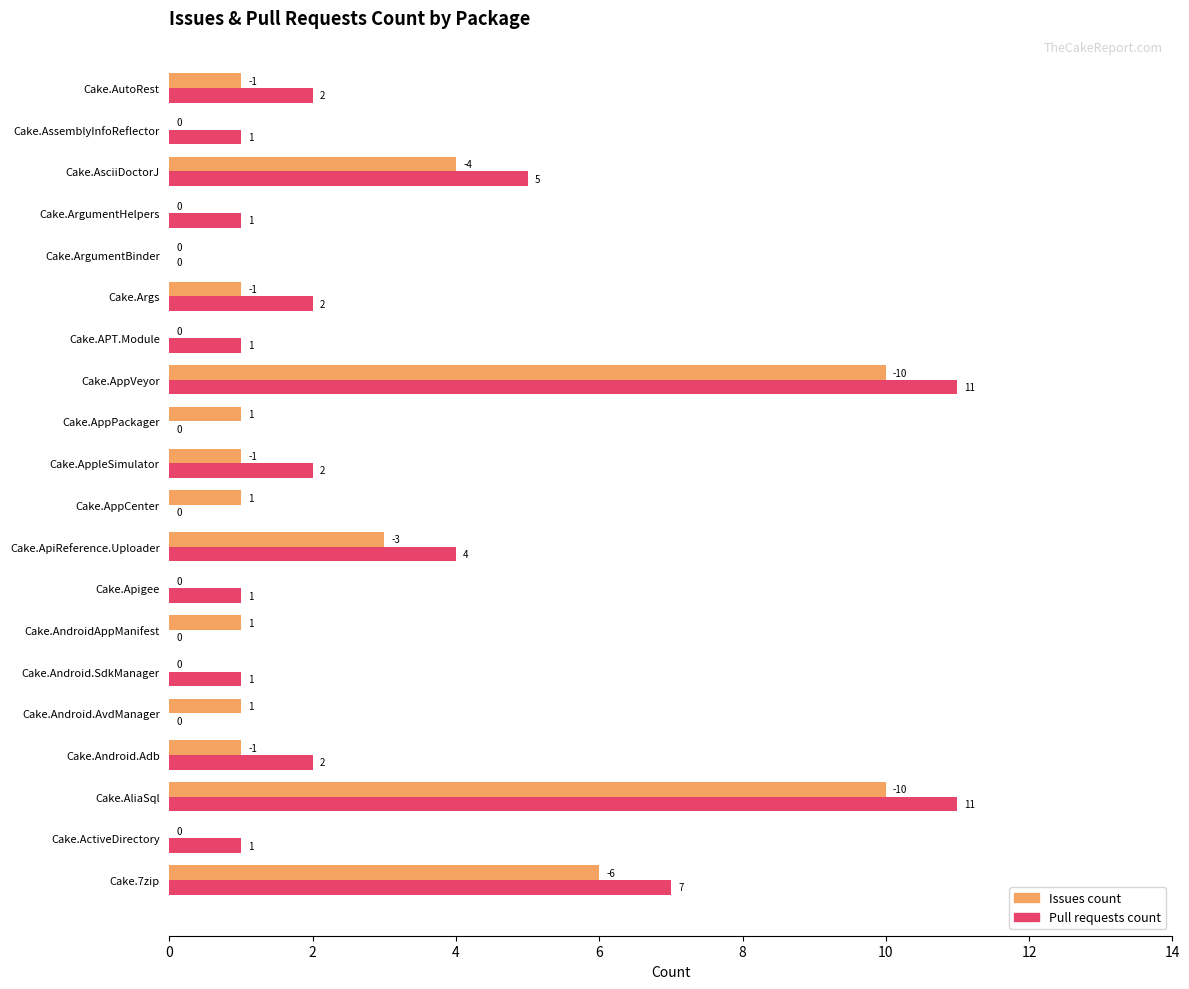

The Pull requests count series shows 3 at Cake.AppleSimulator. True or false?

False